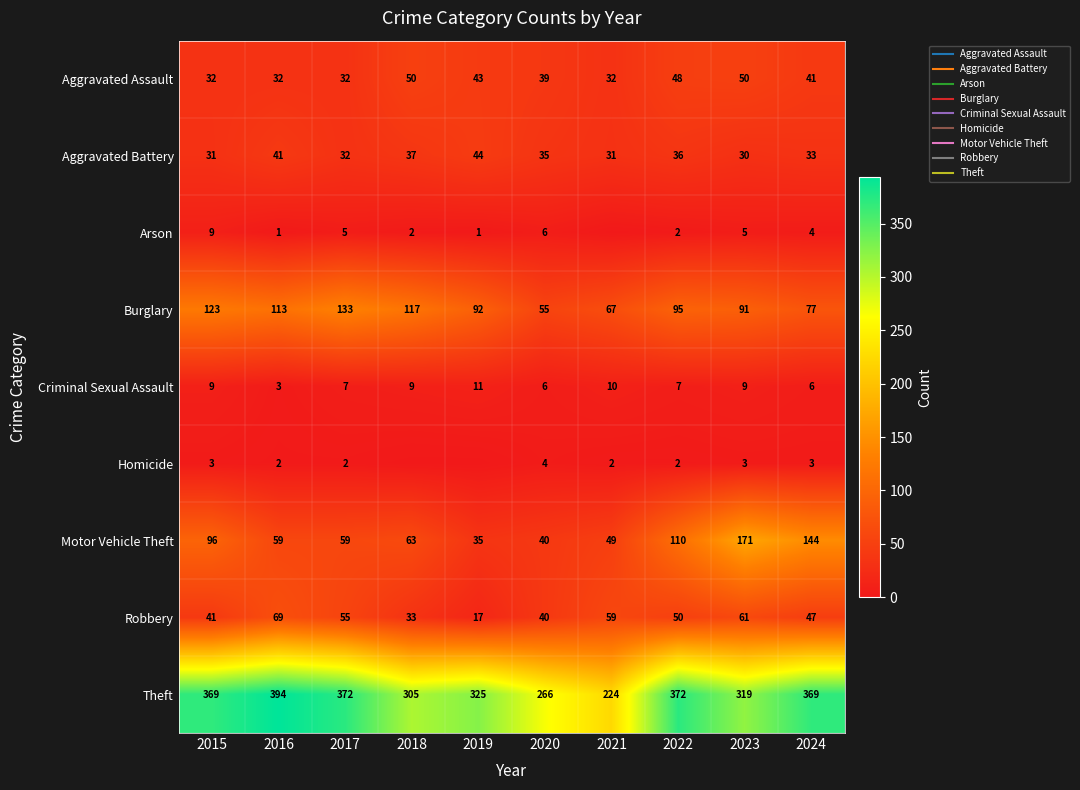

What is the approximate value of Homicide at 2020?

4